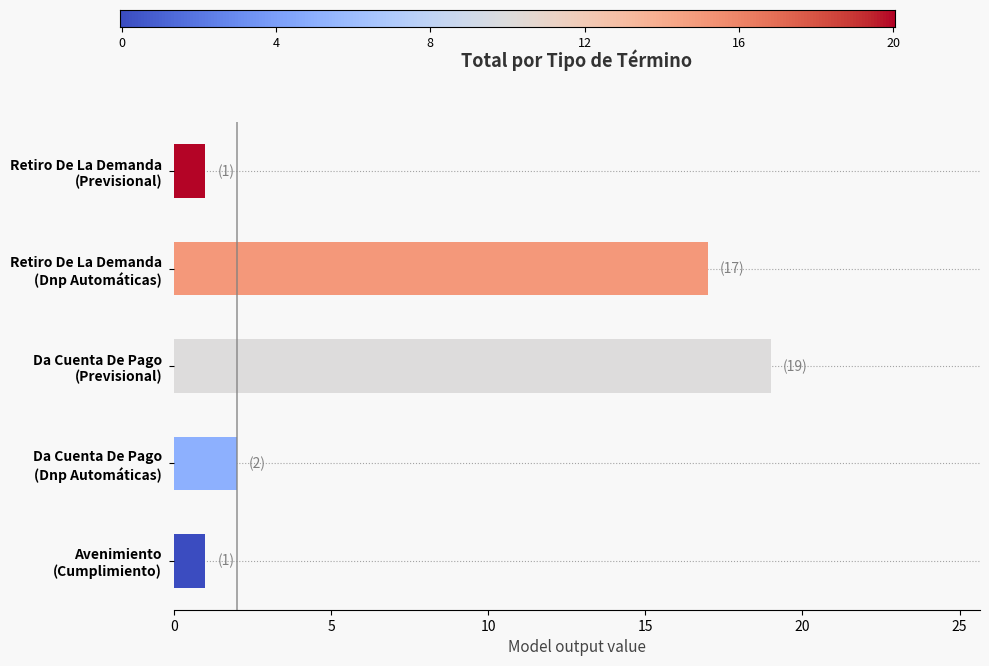

What is the difference between the maximum and minimum values?

18